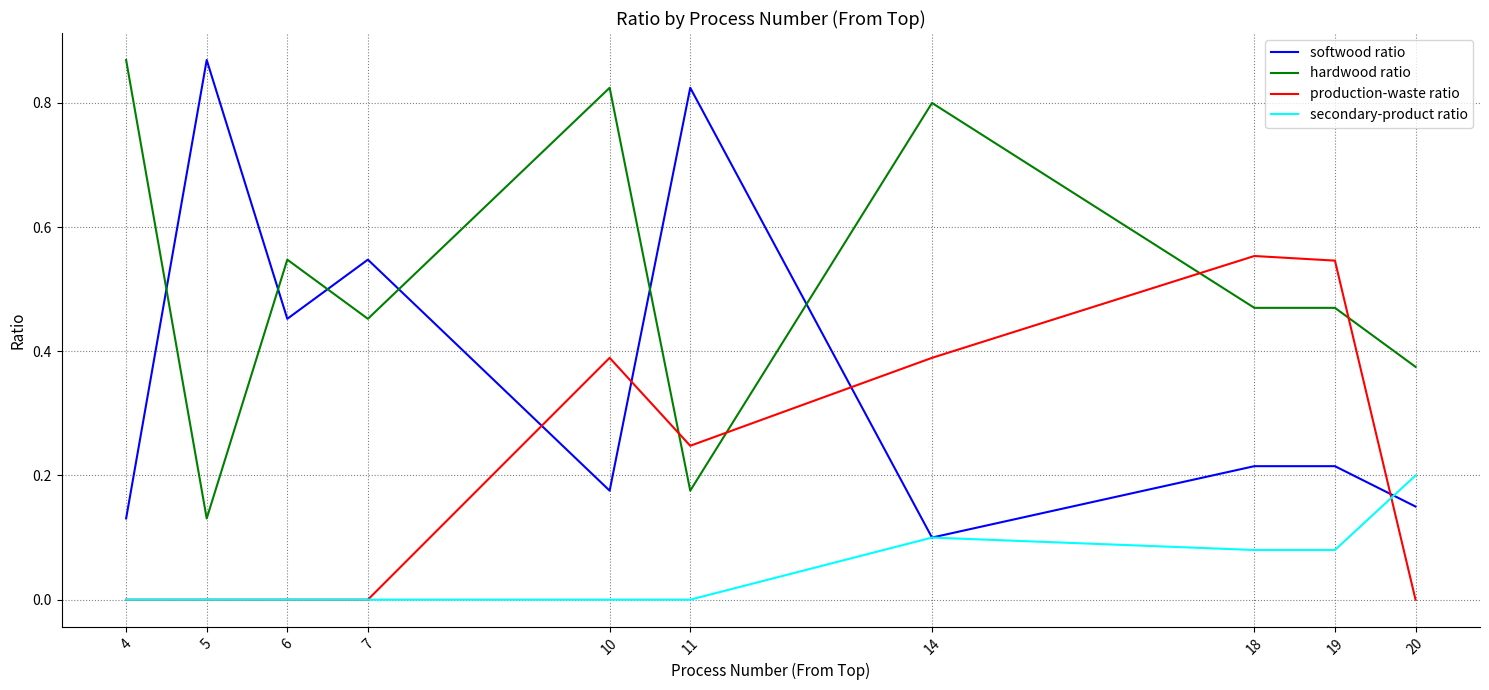

How many intersections are there between softwood ratio and hardwood ratio?

6